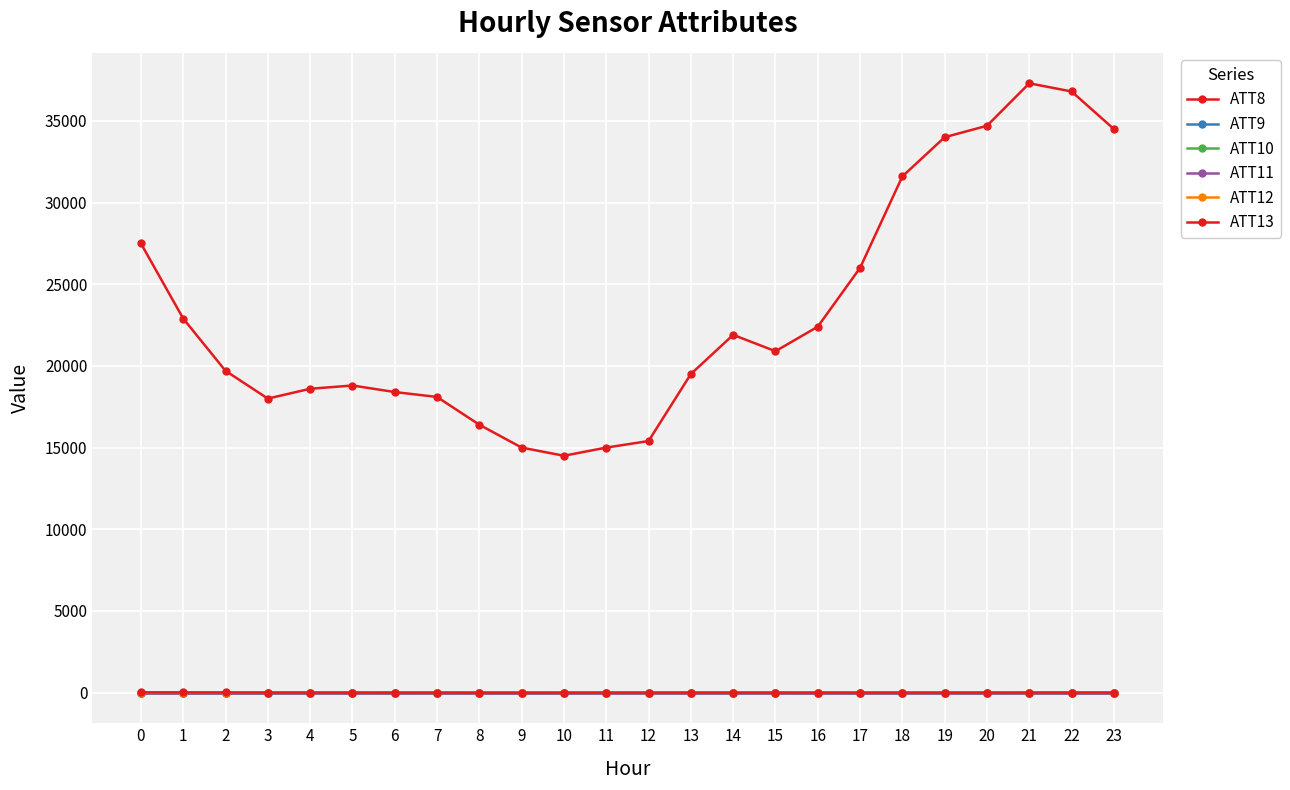

True or false: ATT8 has a value of 27500.0 at 0.

True